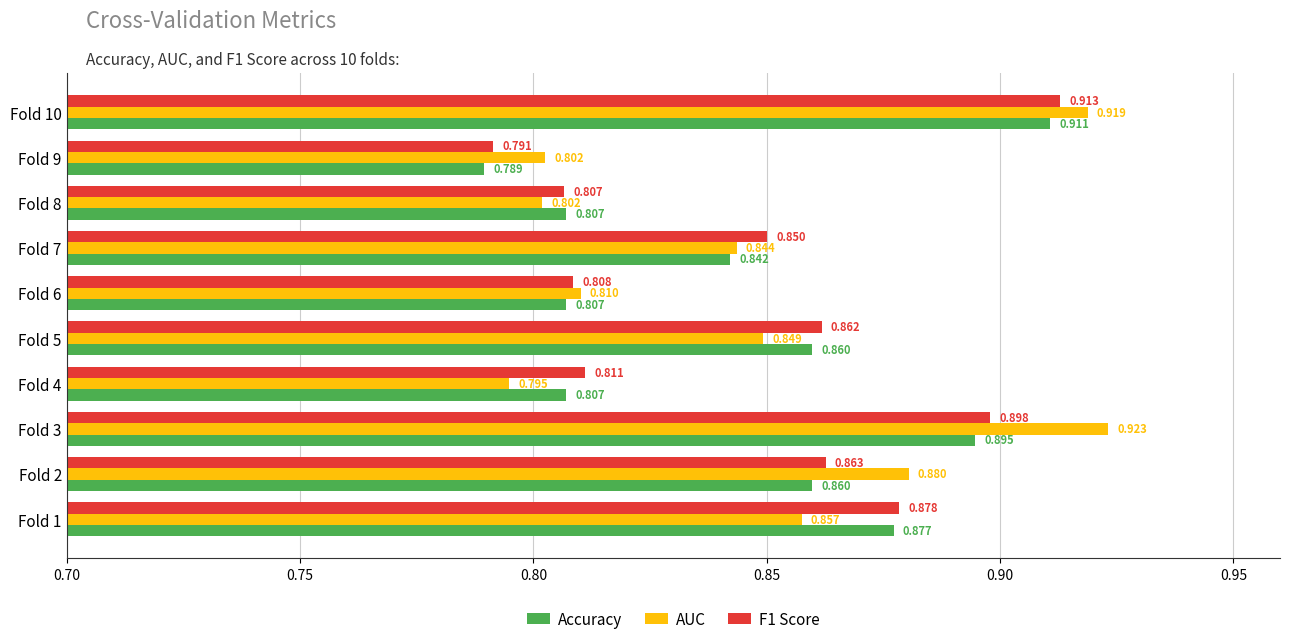

Which series changed the most between Fold 2 and Fold 10?

Accuracy